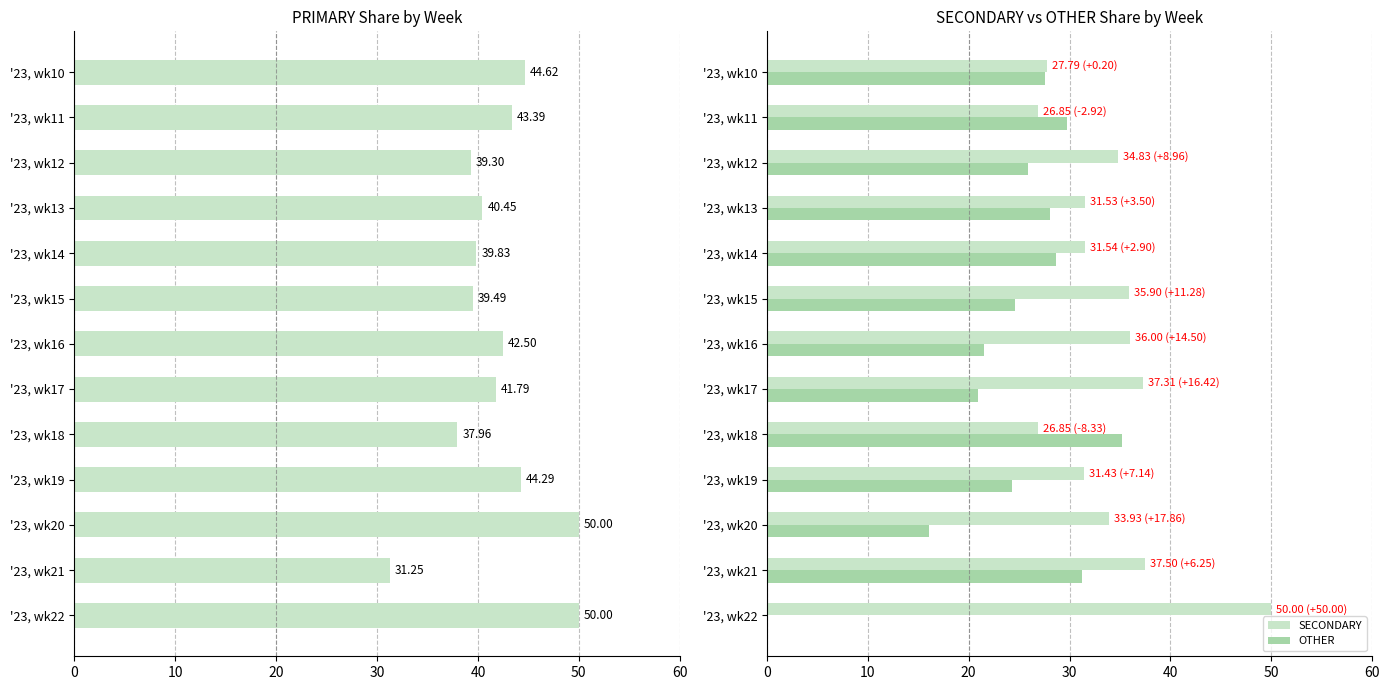

List the series in order of their peak value, lowest first.

OTHER, PRIMARY, SECONDARY